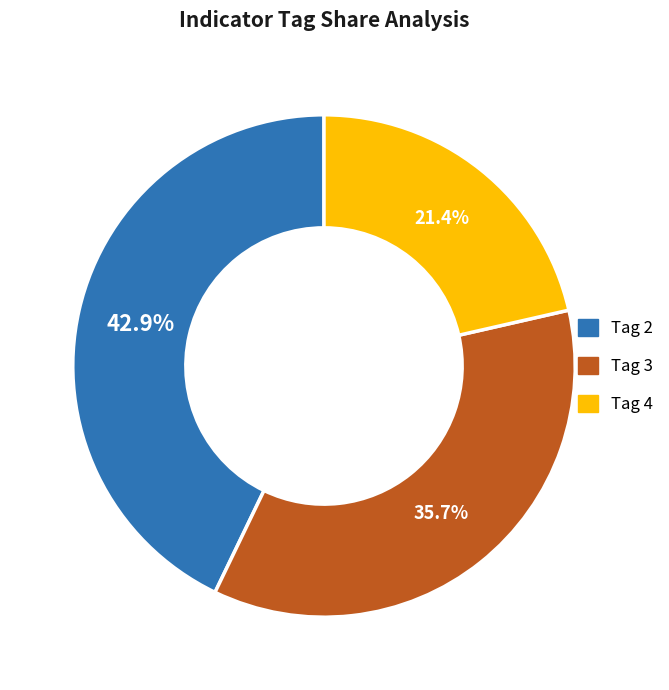

Is there a majority slice in this chart?

No